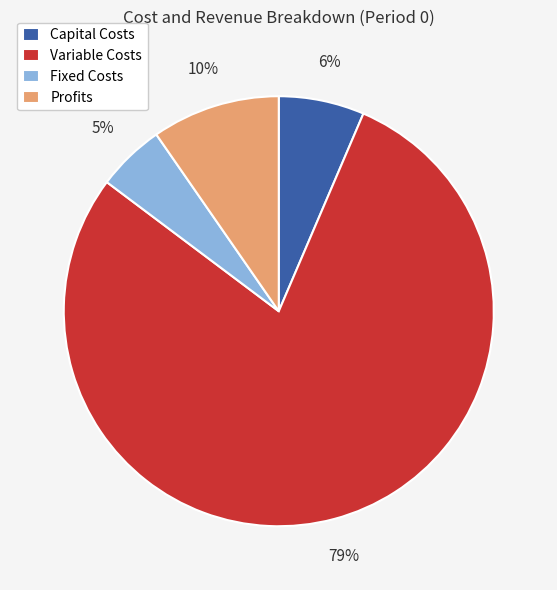

Between Capital Costs and Variable Costs, which is larger?

Variable Costs